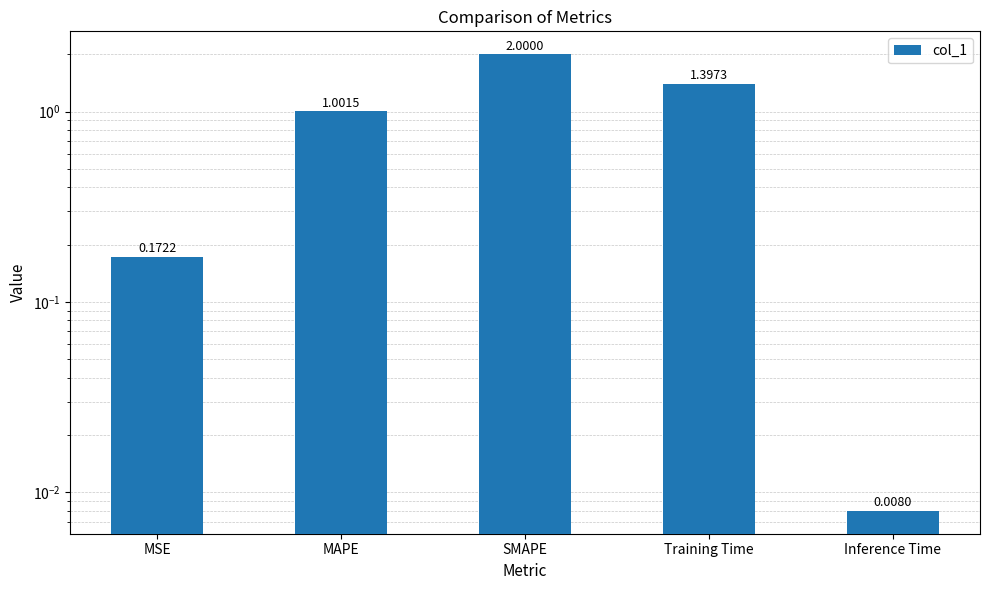

Where does the data first go above 1?

MAPE